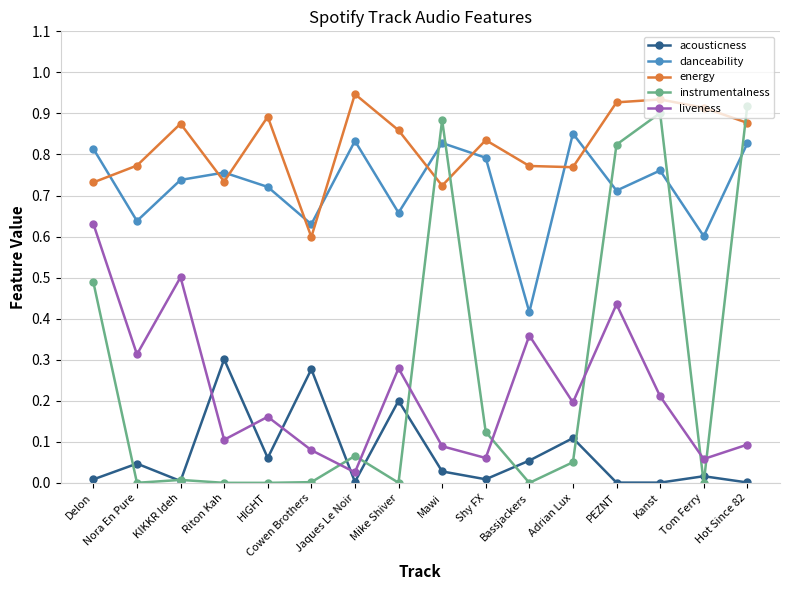

Which series has the widest spread of values?

instrumentalness